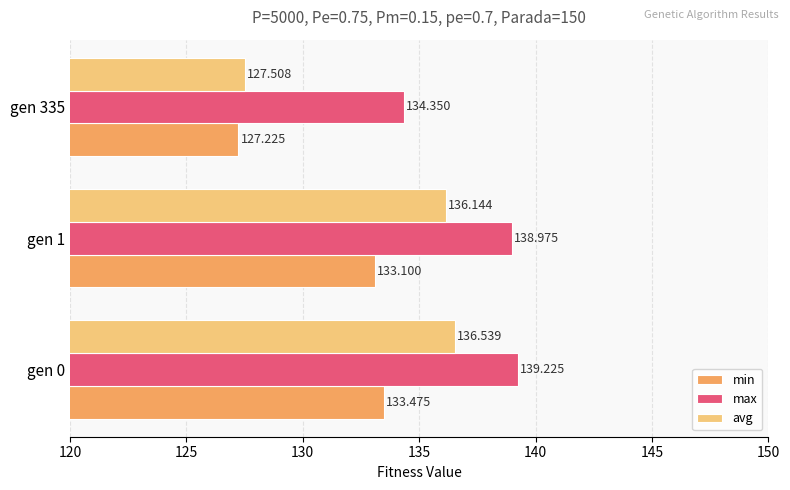

At which category does the chart reach its peak across all series?

gen 0